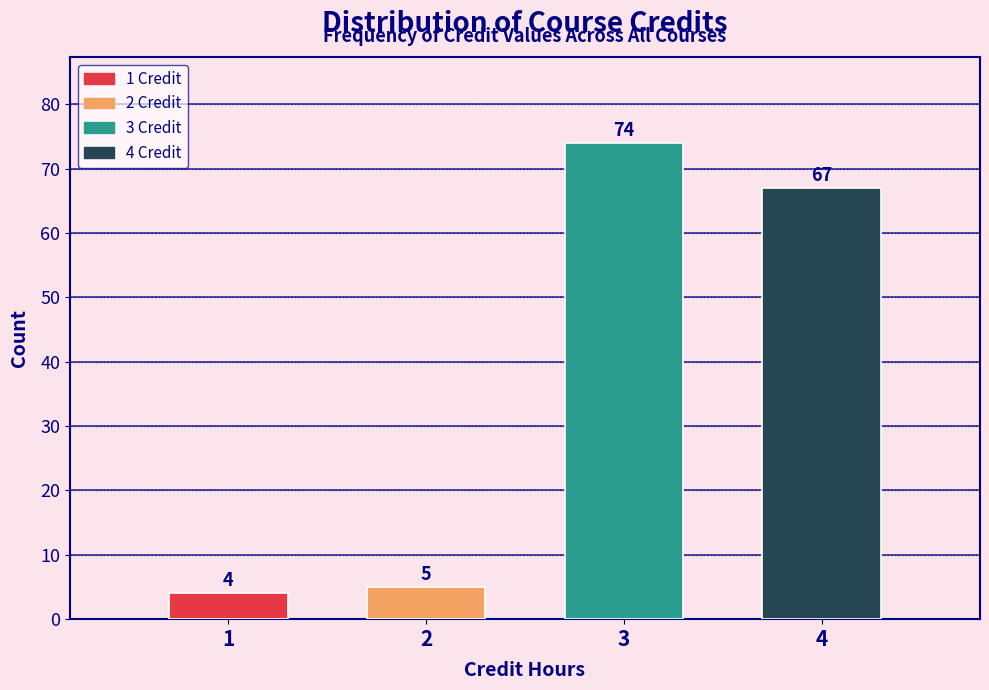

Over which range of the x-axis is the bar tallest?

2.5 to 3.5